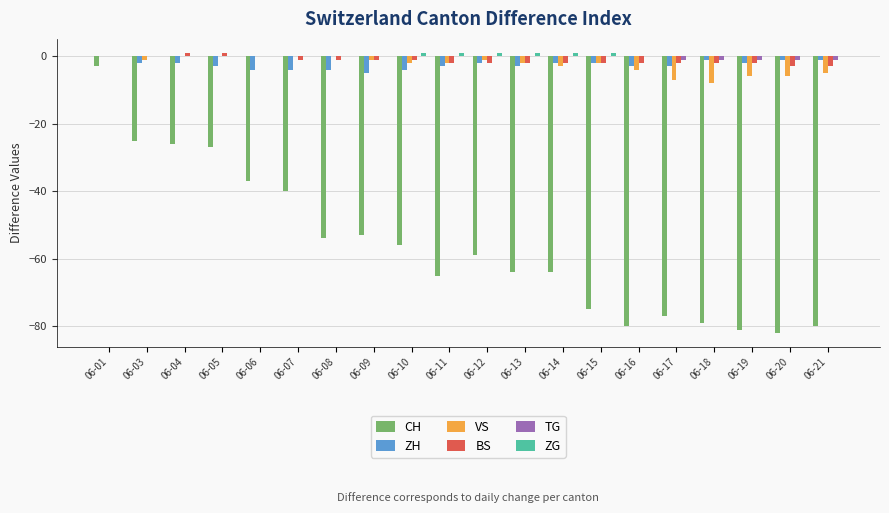

How many series are shown in this chart?

6